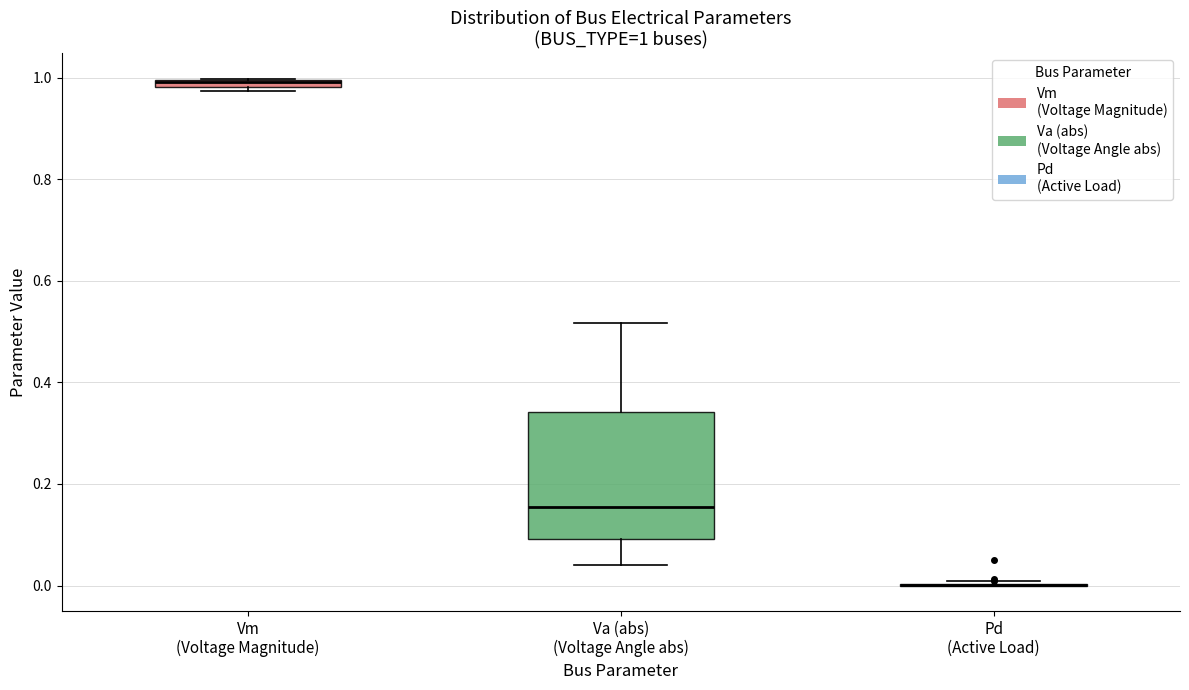

Comparing the boxes themselves (not the whiskers), which one is the tallest?

Va (abs) (Voltage Angle abs)